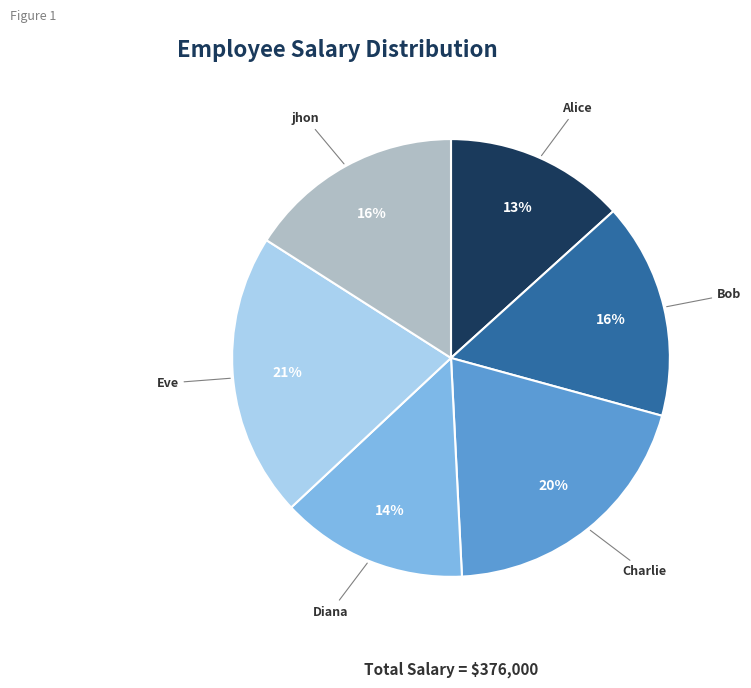

To the nearest percent, what is the difference between the largest and smallest slice percentages?

8%